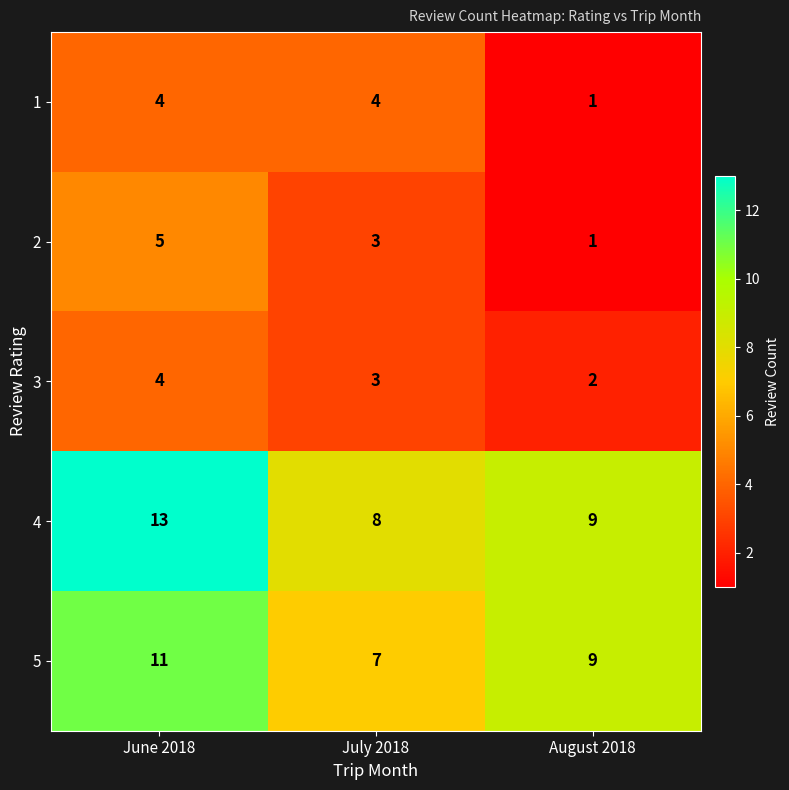

Rank the categories by 4 value from lowest to highest.

July 2018, August 2018, June 2018